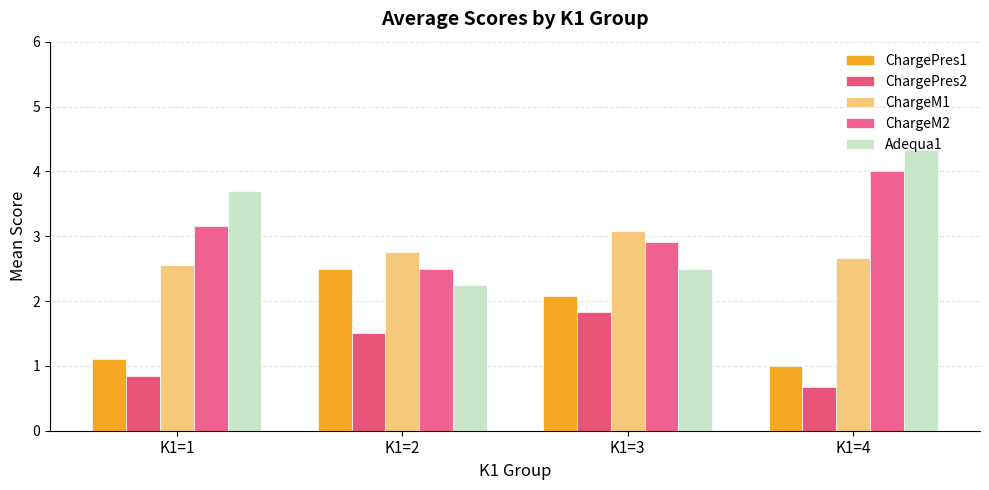

At how many categories does at least one series exceed 3?

3